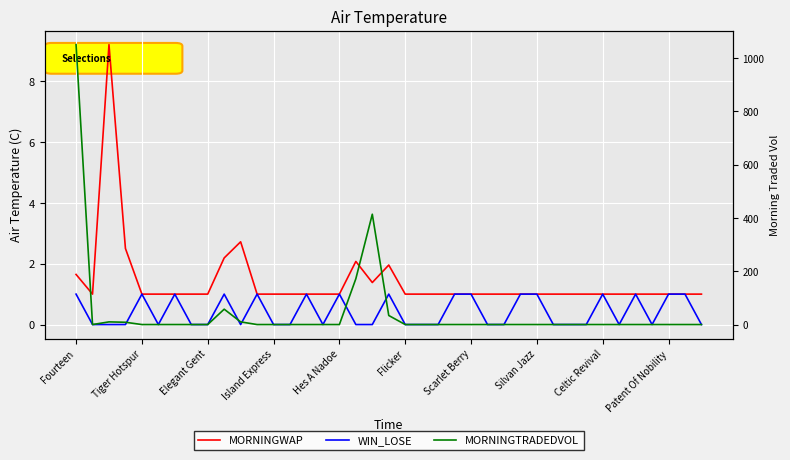

What is the label of the 4th point from the right?

35